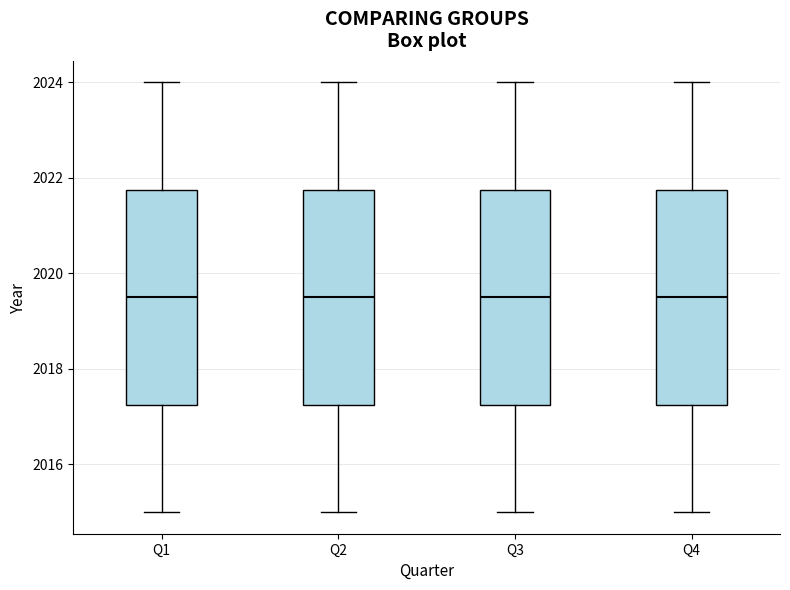

Reading left to right, read every box against the y-axis: the position of its median line, the range the box covers, and the ends of its whiskers. The values are not printed on the chart, so give them approximately, as read against the axis.

Q1: median 2019.6, box 2017.2 to 2021.8, whiskers 2015.0 to 2024.0
Q2: median 2019.6, box 2017.2 to 2021.8, whiskers 2015.0 to 2024.0
Q3: median 2019.6, box 2017.2 to 2021.8, whiskers 2015.0 to 2024.0
Q4: median 2019.6, box 2017.2 to 2021.8, whiskers 2015.0 to 2024.0